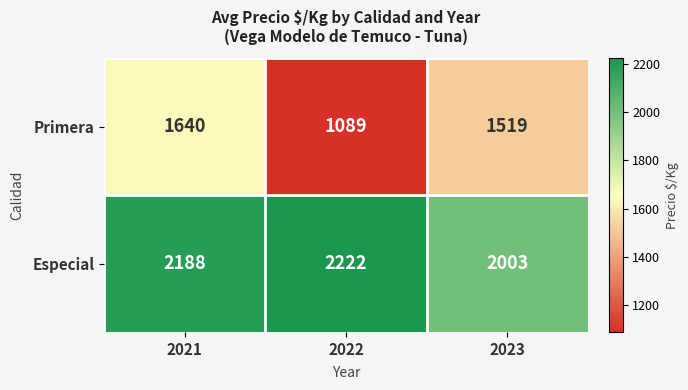

Reading left to right, what are all the values shown in this chart?

Primera: 1640	1089	1519
Especial: 2188	2222	2003